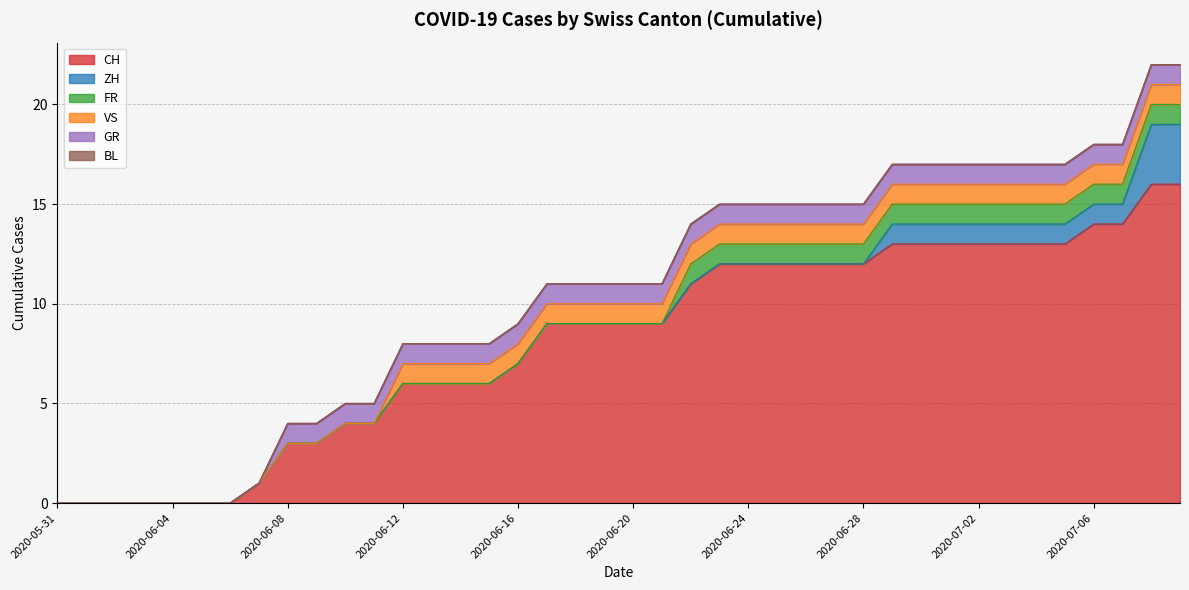

Which category has the highest value in the VS series?

2020-06-12